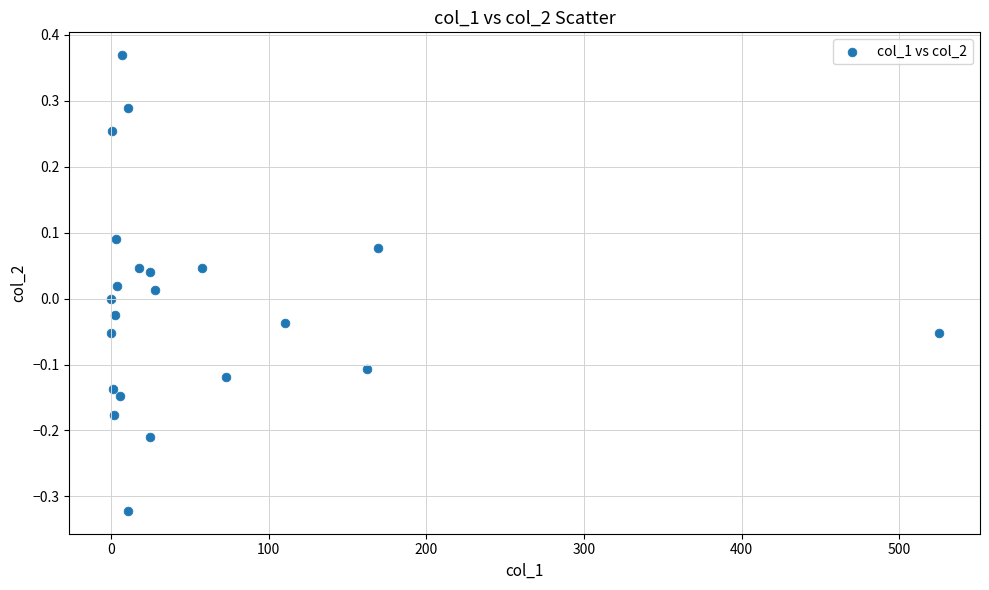

What is the range of Y values (max minus min)?

0.7